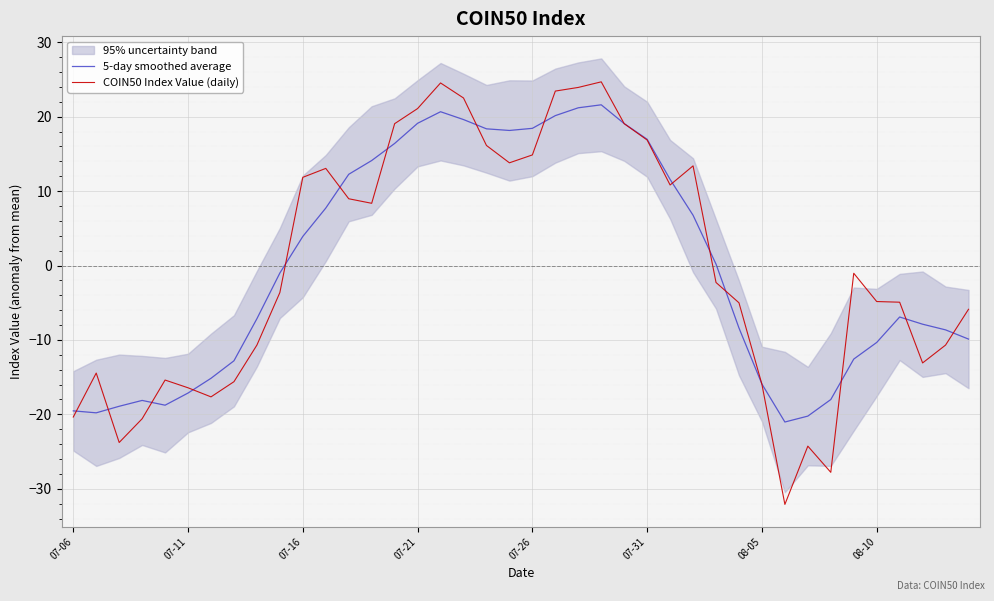

What is the minimum value for 5-day smoothed average?

-21.0